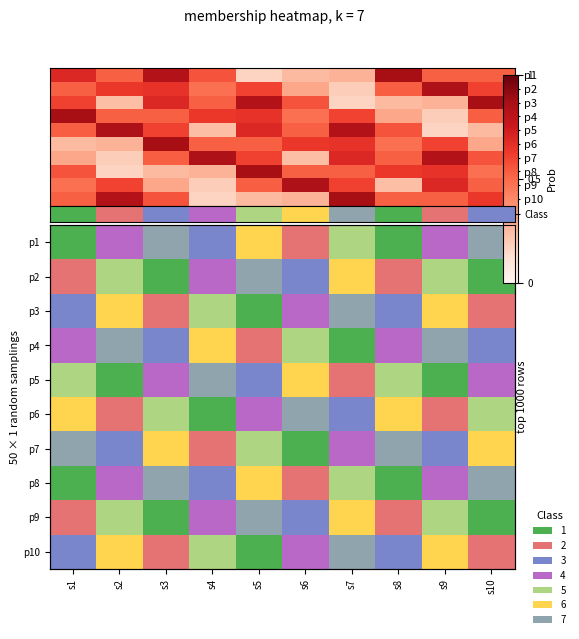

Rank the categories by p9 value from highest to lowest.

s5, s7, s2, s9, s4, s6, s1, s8, s3, s10